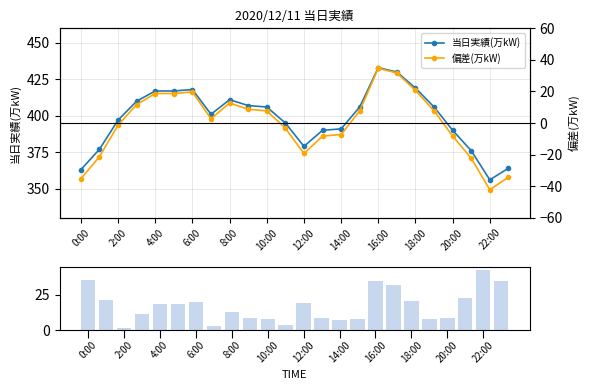

Is it true that 当日実績(万kW) equals 633 at 20:00?

False